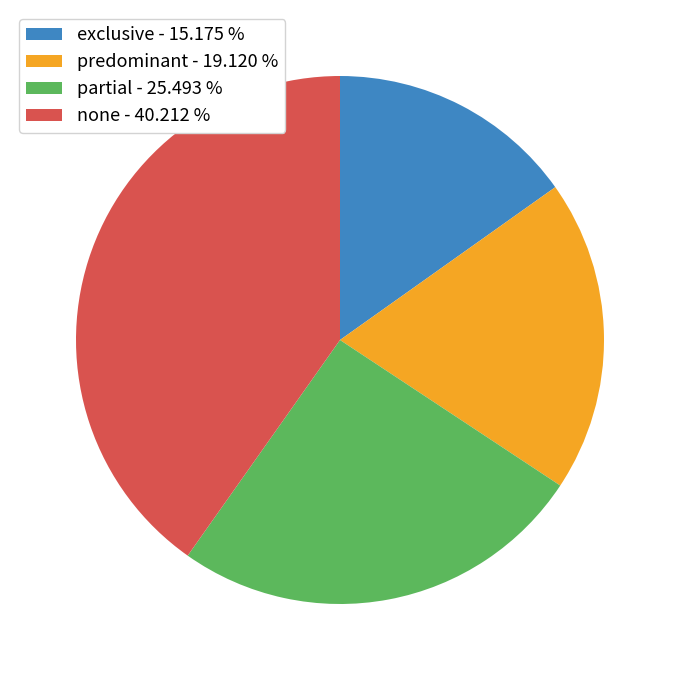

How many slices are in this pie chart?

4